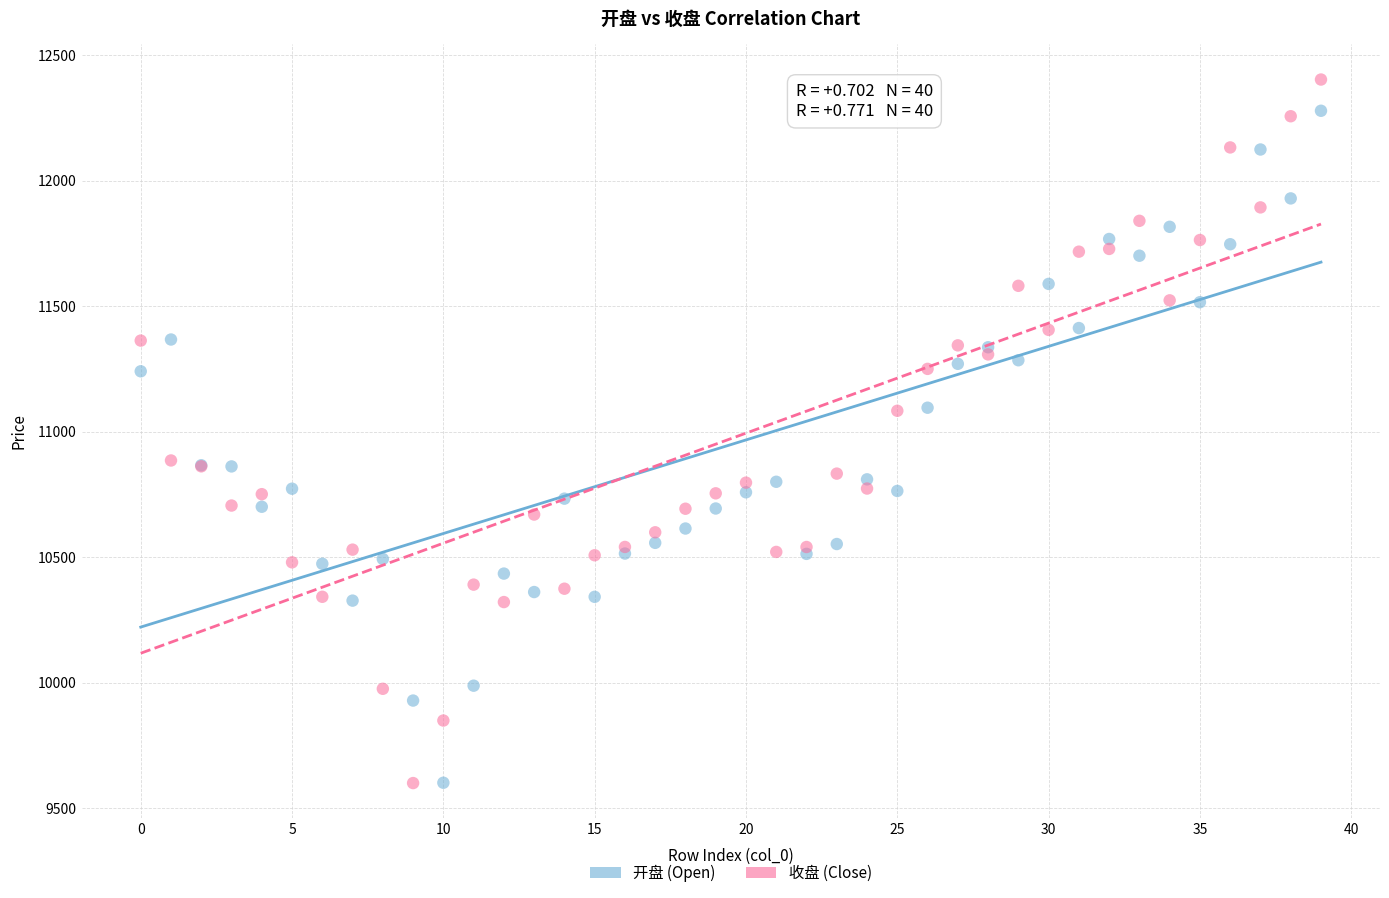

Which series has the widest spread of Y values?

收盘 (Close)